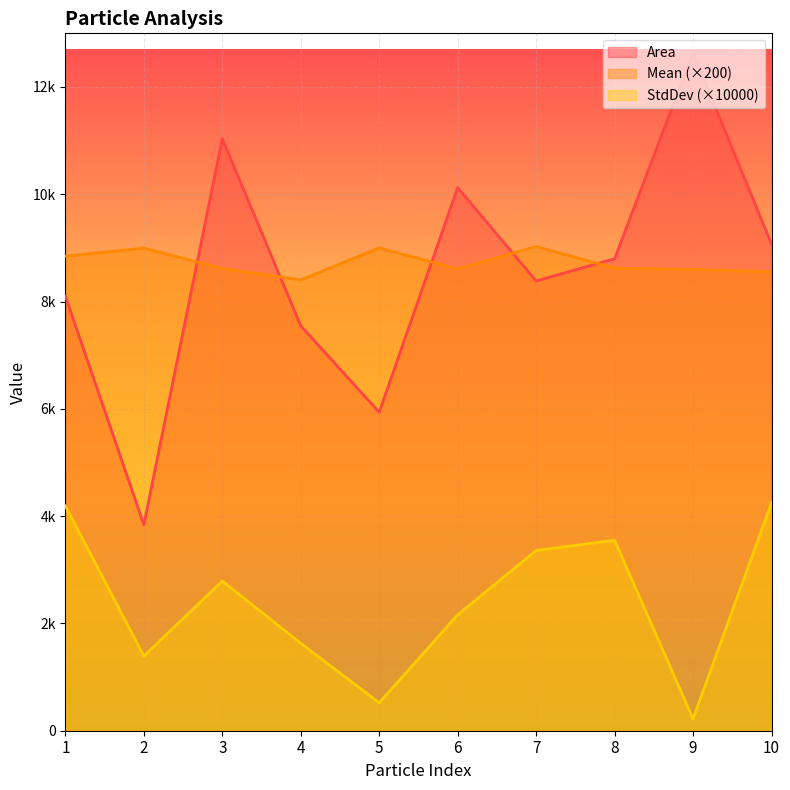

Between 7 and 4, which is larger?

7